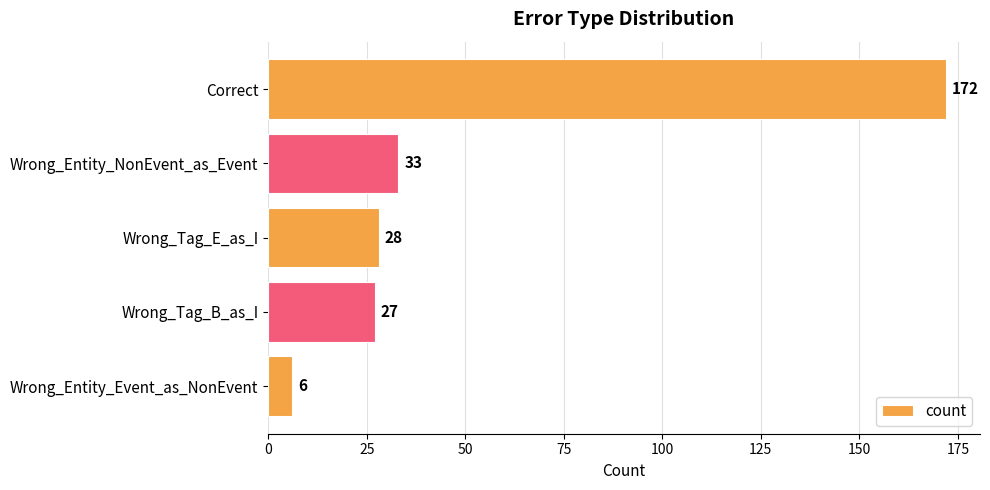

Between Wrong_Entity_NonEvent_as_Event and Wrong_Tag_B_as_I, which is larger?

Wrong_Entity_NonEvent_as_Event